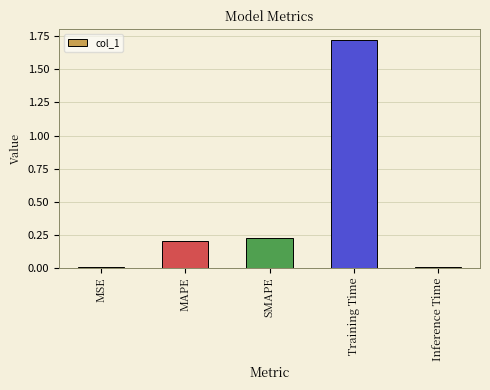

Are the bars horizontal?

No